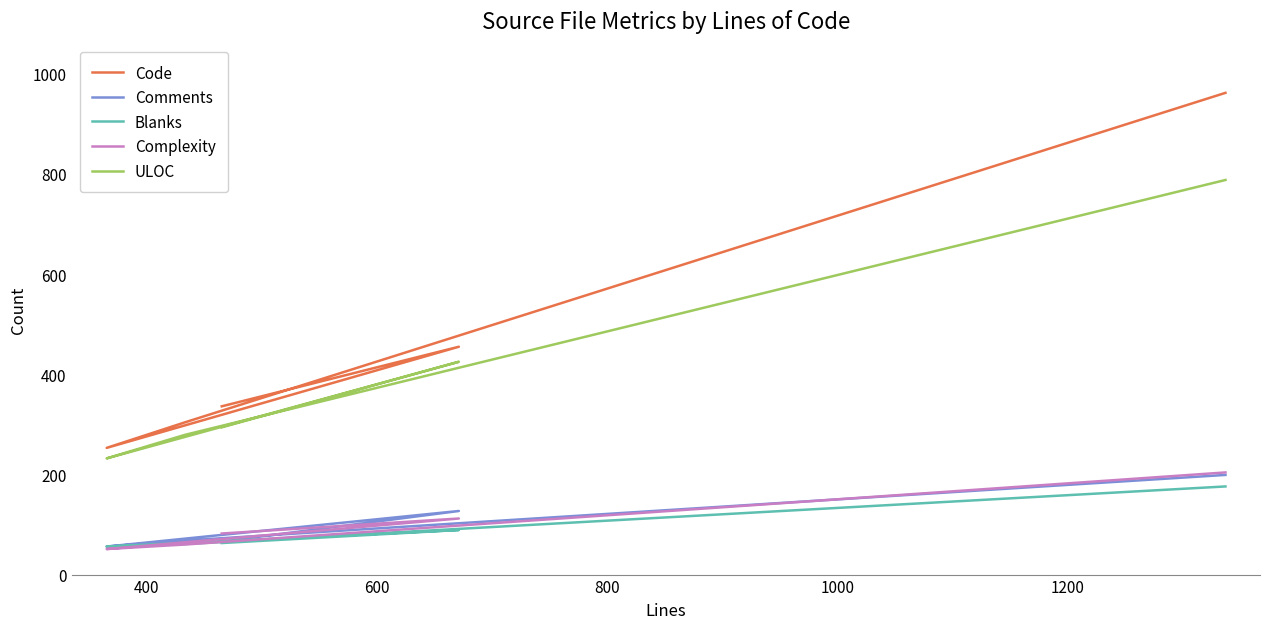

True or false: Complexity has more than 1 interior local peaks.

False